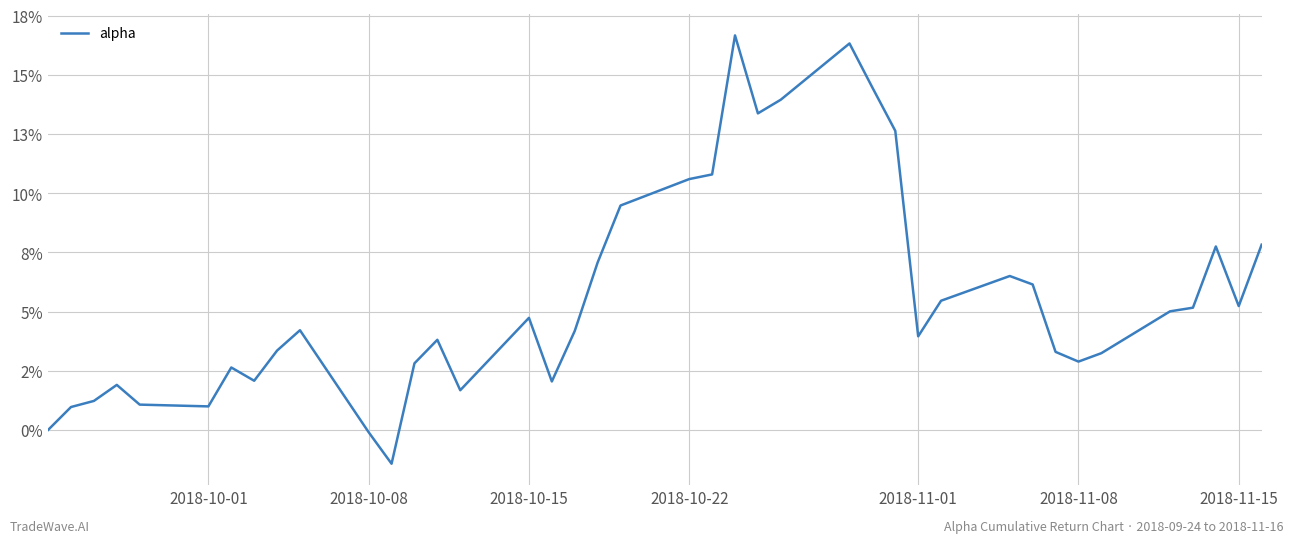

Does the chart display data point markers on the line(s)?

No